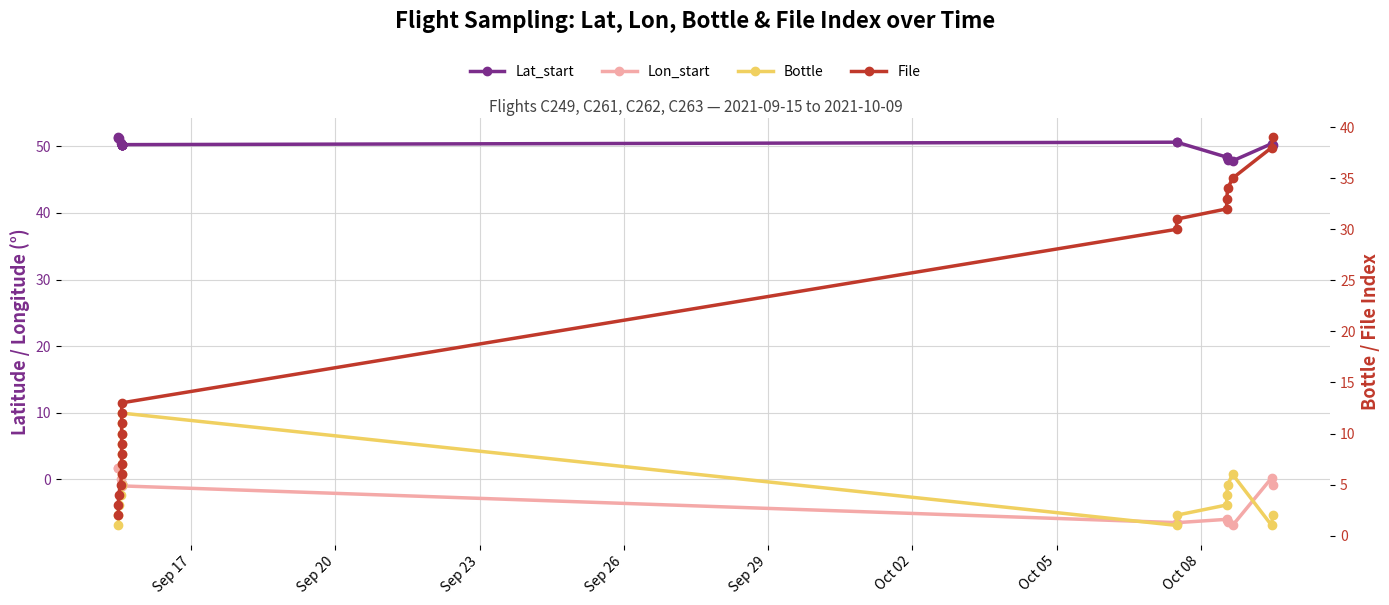

Reading left to right, list all the values displayed in this chart.

Lat_start: 51.3	51.3	51.2	50.5	50.3	50.3	50.3	50.3	50.3	50.3	50.3	50.3	50.6	50.6	48.4	48.4	48.0	47.8	50.4	50.1
Lon_start: 1.8	1.7	1.7	0.1	-0.7	-0.7	-0.8	-0.8	-0.8	-0.9	-0.9	-1.0	-6.5	-6.5	-6.0	-6.0	-6.5	-6.9	0.2	-0.9
Bottle: 1.0	2.0	3.0	4.0	5.0	6.0	7.0	8.0	9.0	10.0	11.0	12.0	1.0	2.0	3.0	4.0	5.0	6.0	1.0	2.0
File: 2.0	3.0	4.0	5.0	6.0	7.0	8.0	9.0	10.0	11.0	12.0	13.0	30.0	31.0	32.0	33.0	34.0	35.0	38.0	39.0